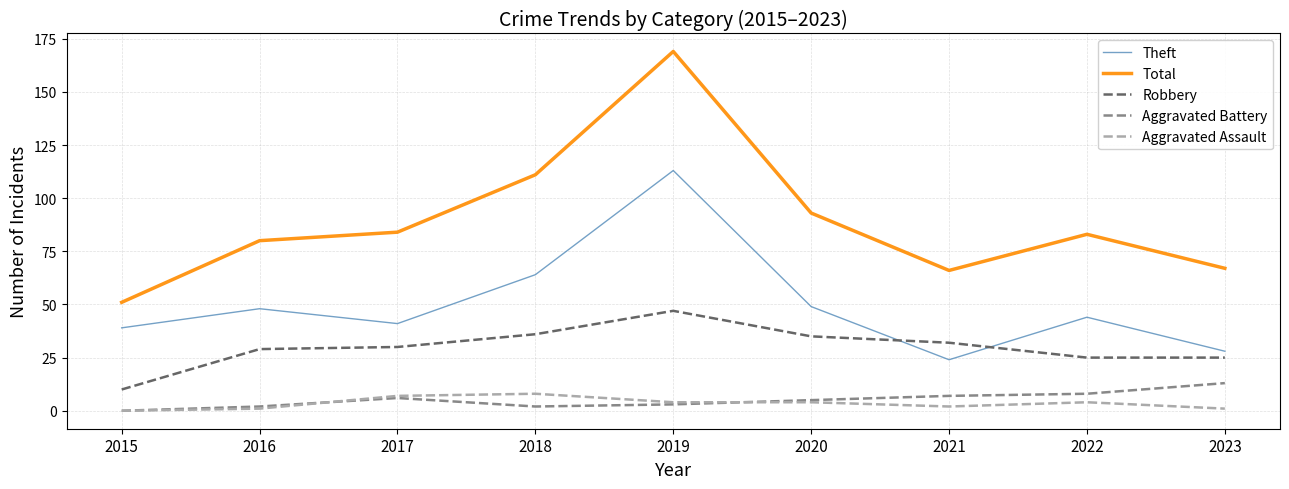

Which series has the largest range (max minus min)?

Total